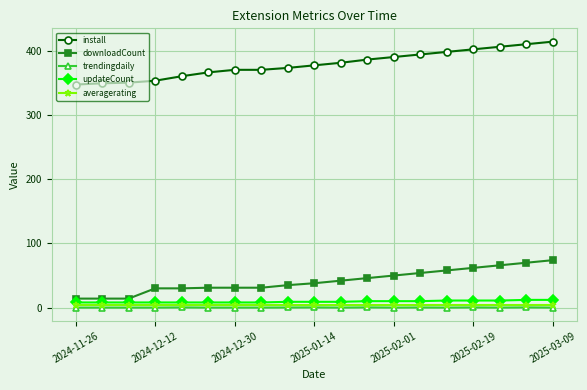

What is the lowest value of the averagerating series?

4.4